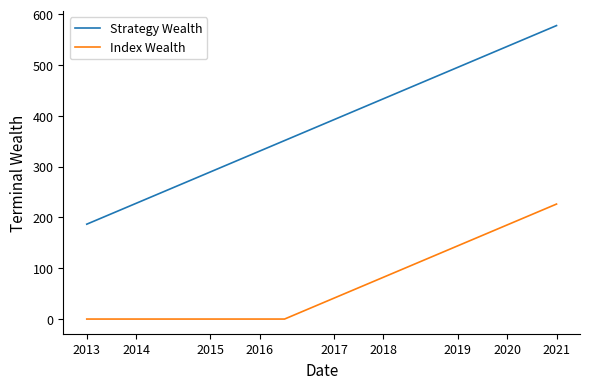

Which series has the widest spread of values?

Strategy Wealth